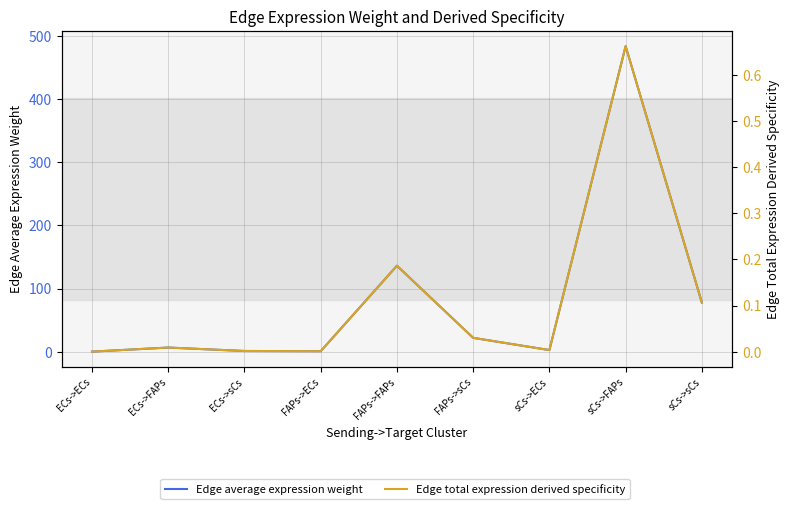

Rank the series by their average value, from lowest to highest.

Edge total expression derived specificity, Edge average expression weight